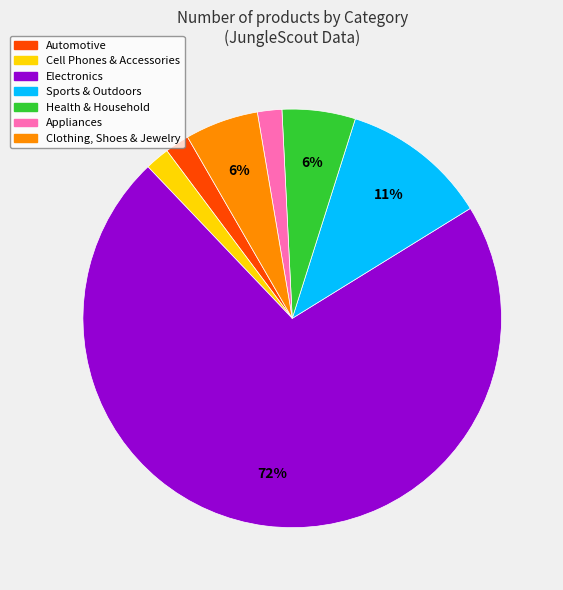

To the nearest percent, what portion does Automotive represent?

2%